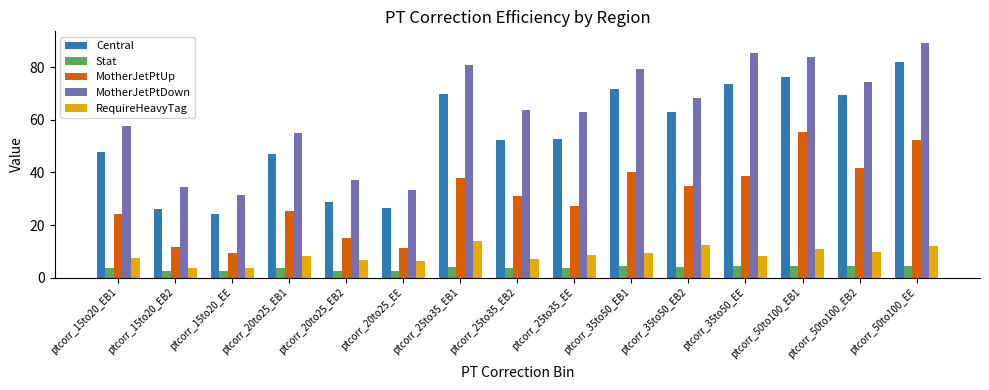

What position from the right is ptcorr_50to100_EE?

1